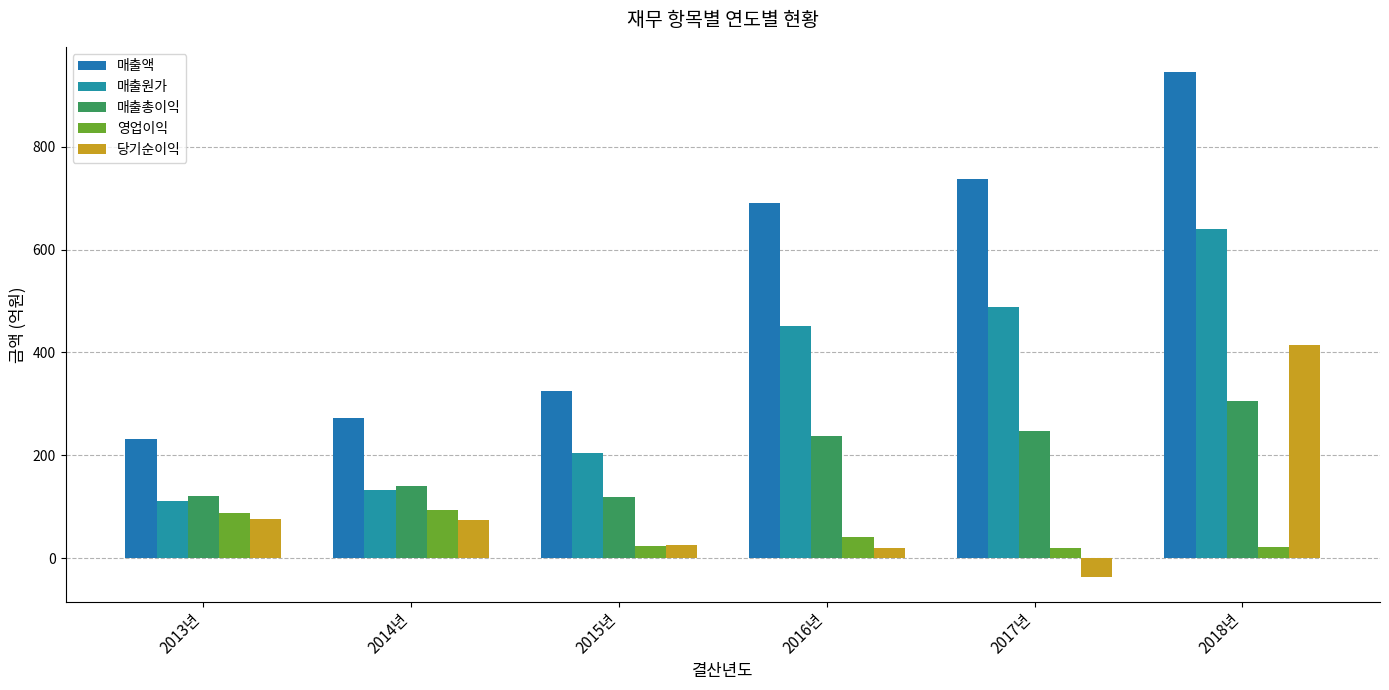

At which label does 매출액 first exceed 689?

2016년